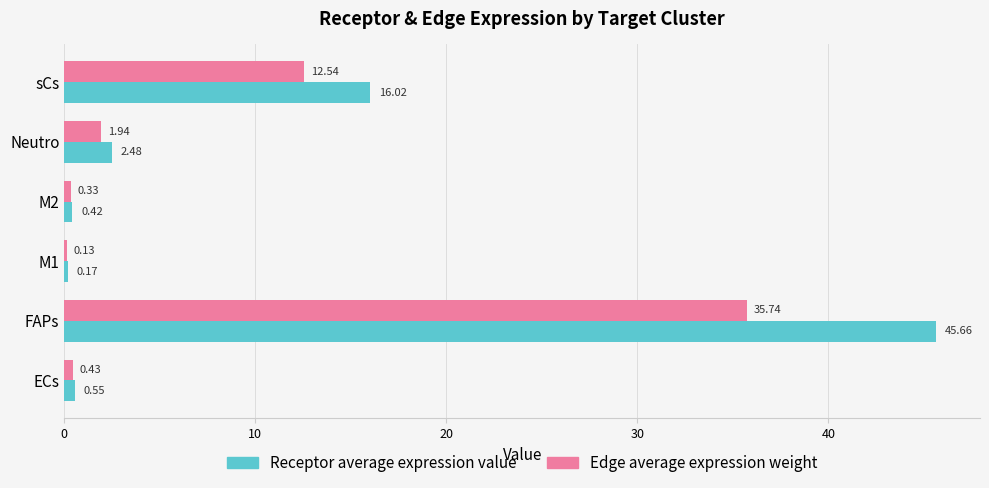

Which series has the largest total across all categories?

Receptor average expression value